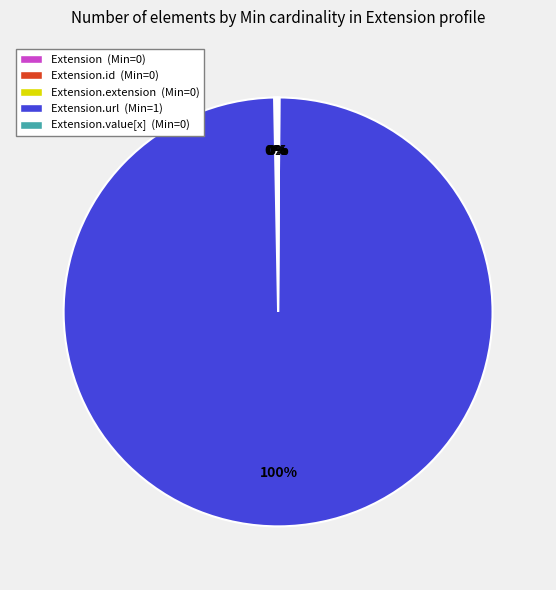

To the nearest percent, what is the average slice percentage?

20%